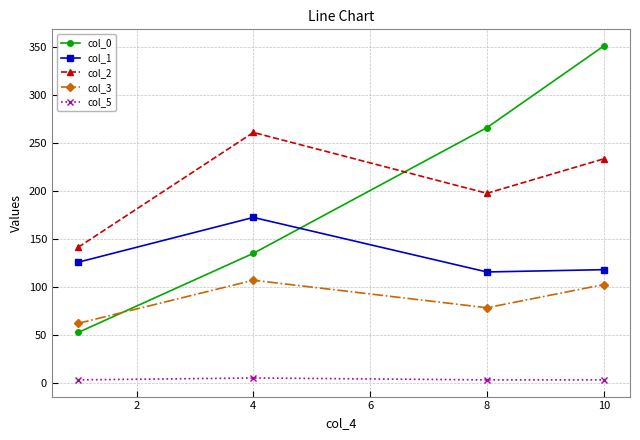

At how many categories does at least one series exceed 94?

4